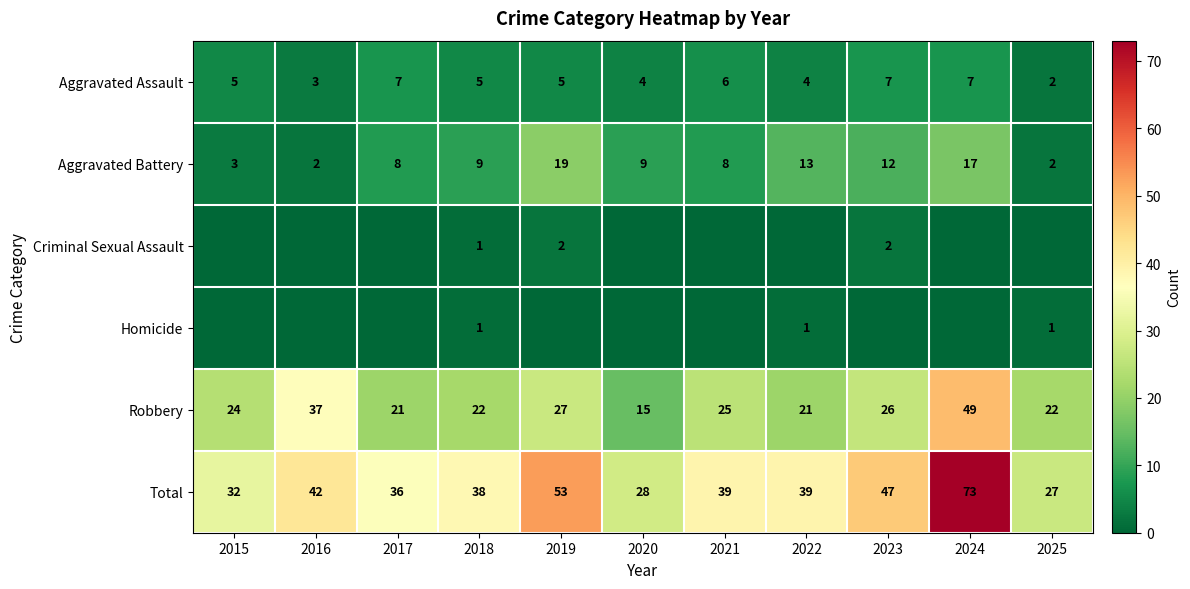

Is it true that Robbery equals 9 at 2016?

False